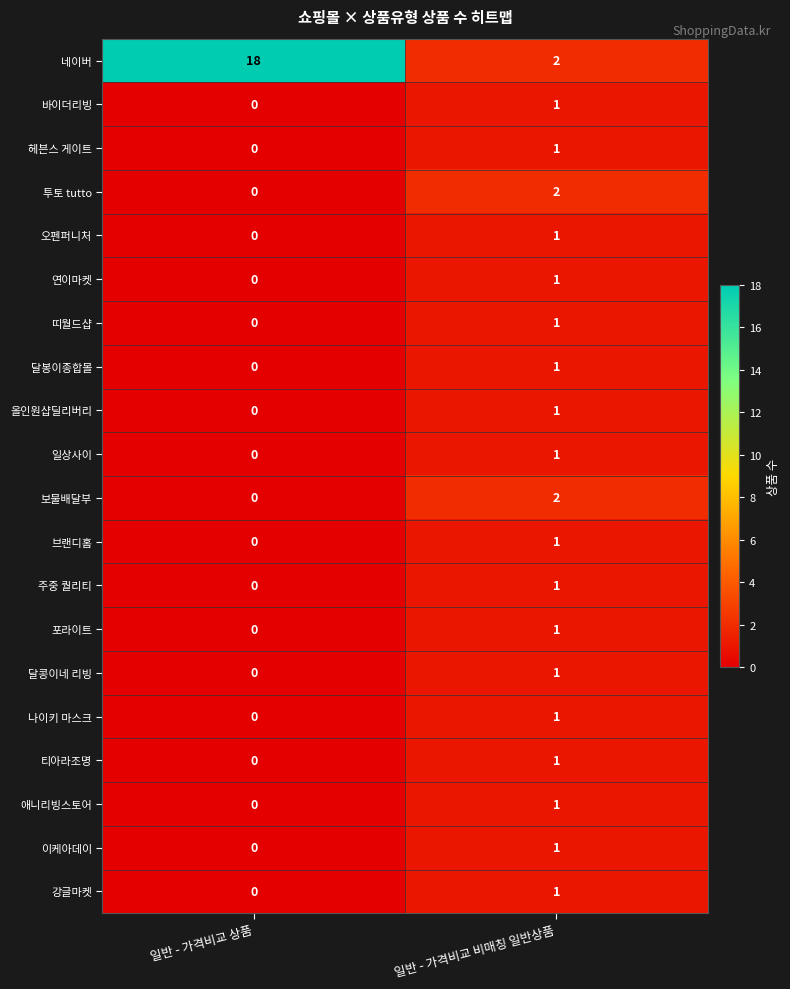

Count the number of data series in this chart.

20